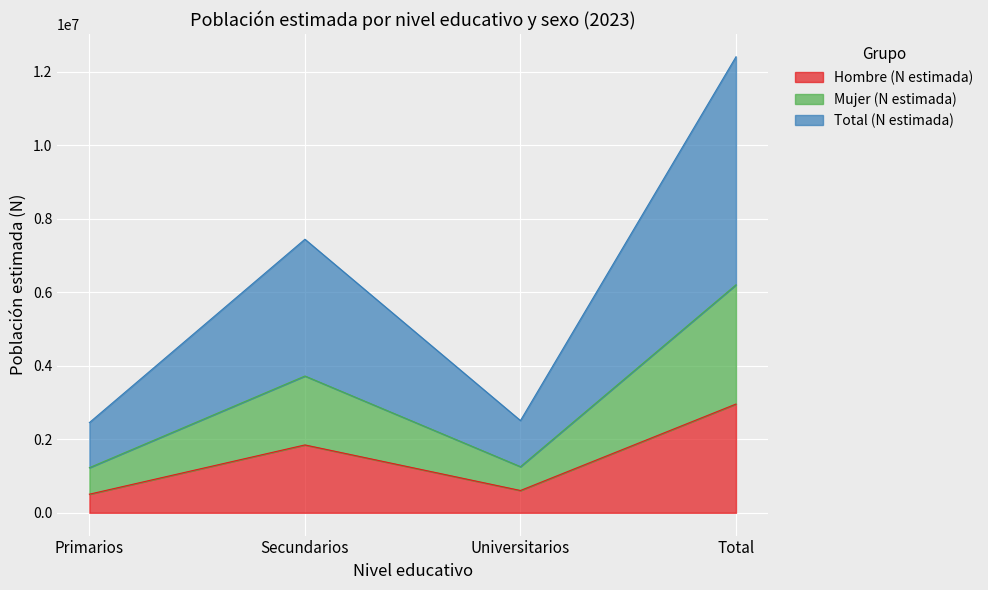

How many values in the Total (N estimada) series are below 7446014?

2